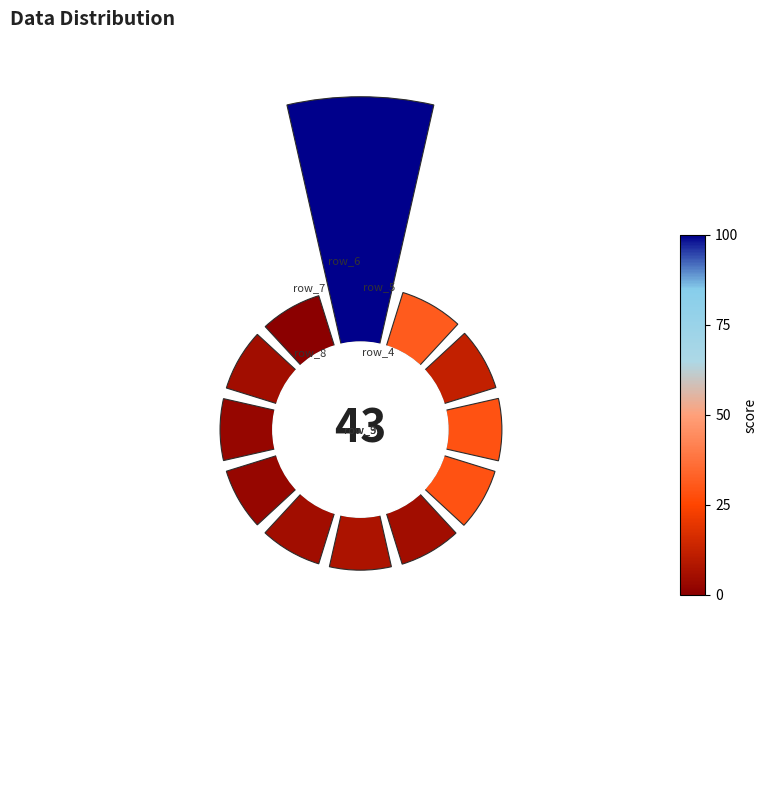

Does any single category account for the majority?

No